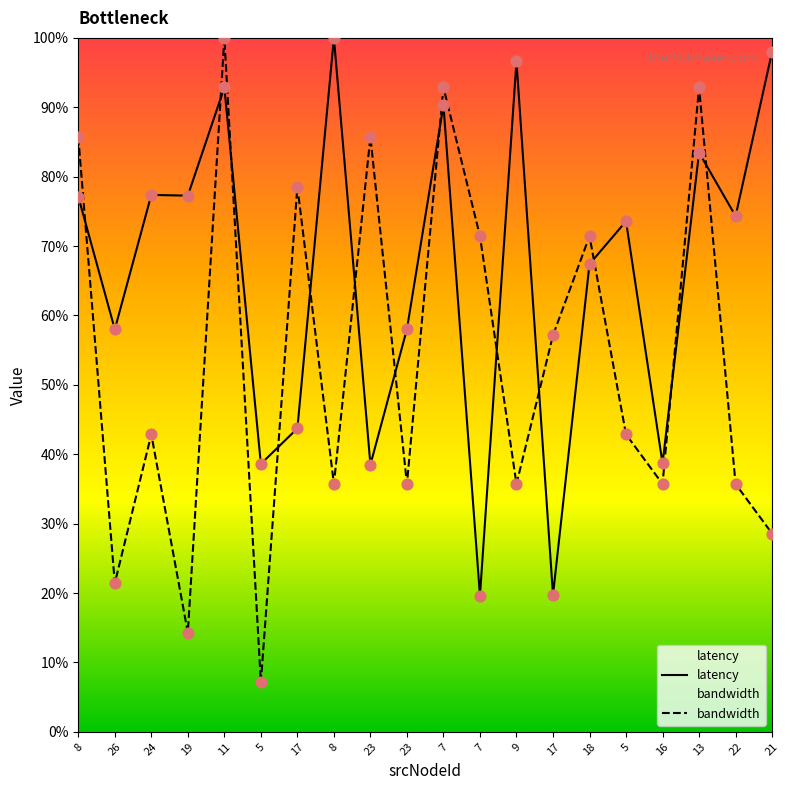

Which series reaches the maximum Y coordinate?

latency